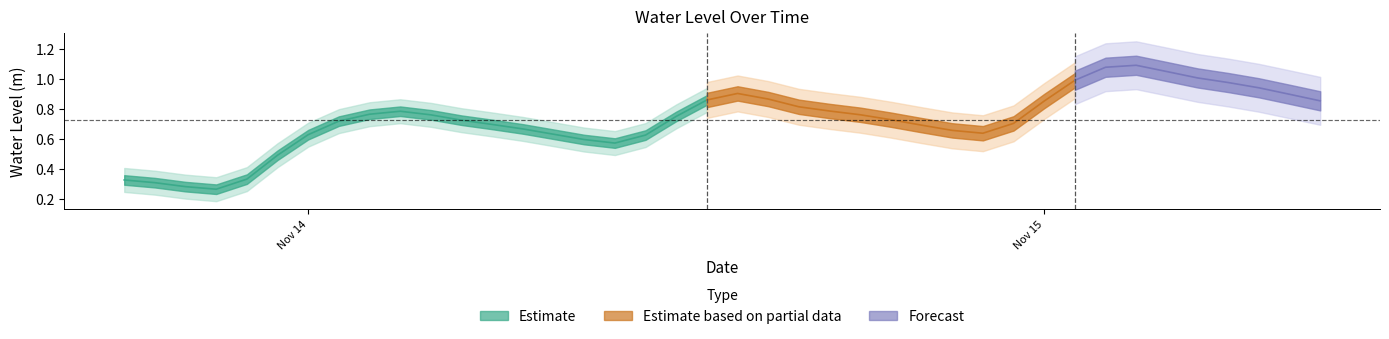

What is the average value?

0.7